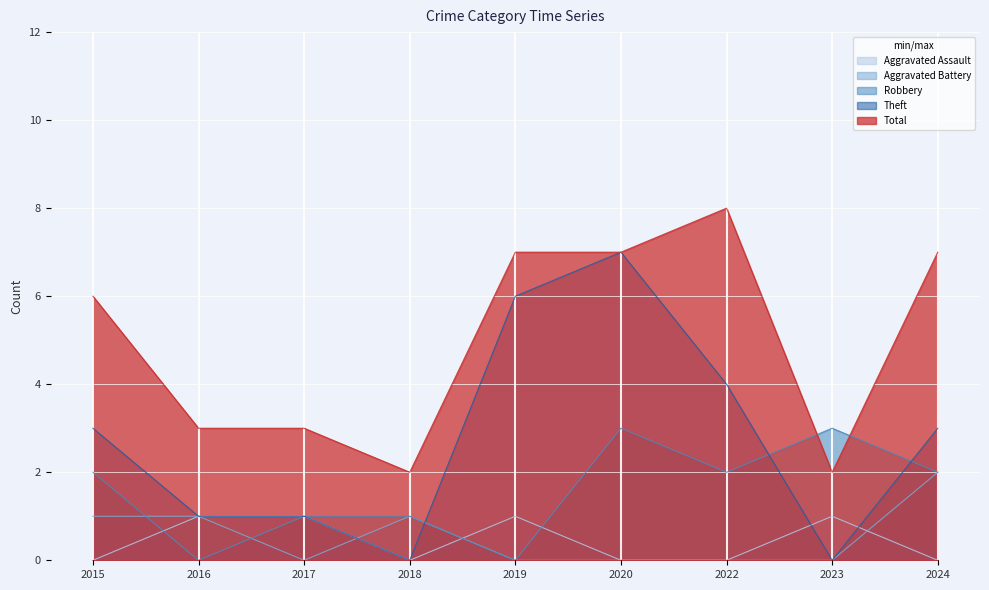

At which category does Theft reach its first local peak?

2020